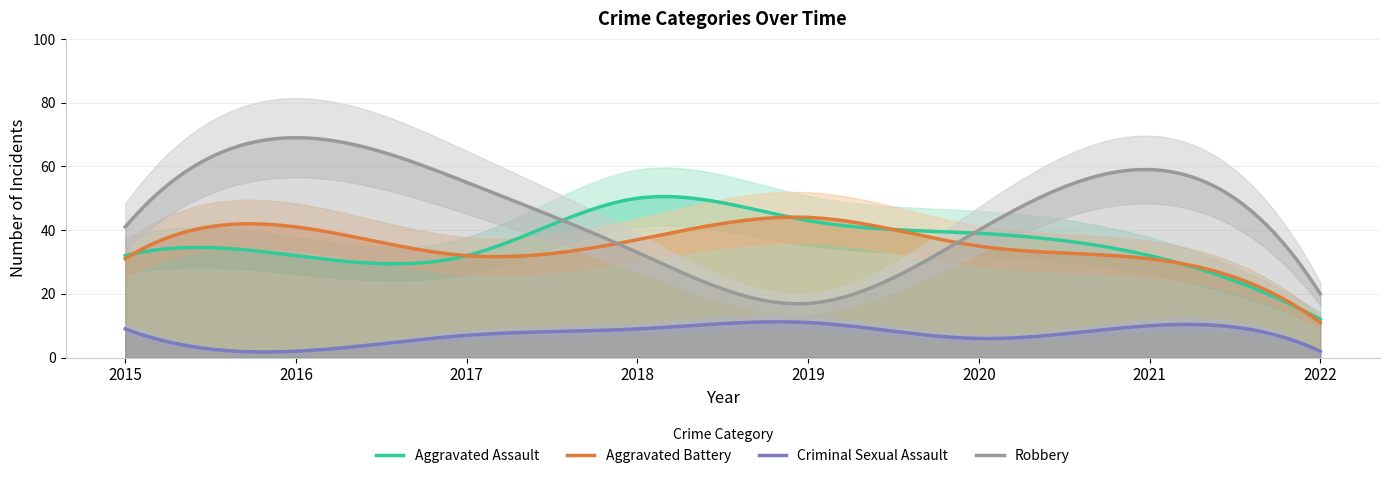

Is the value of Robbery at 2016 greater than the value of Criminal Sexual Assault at 2018?

Yes